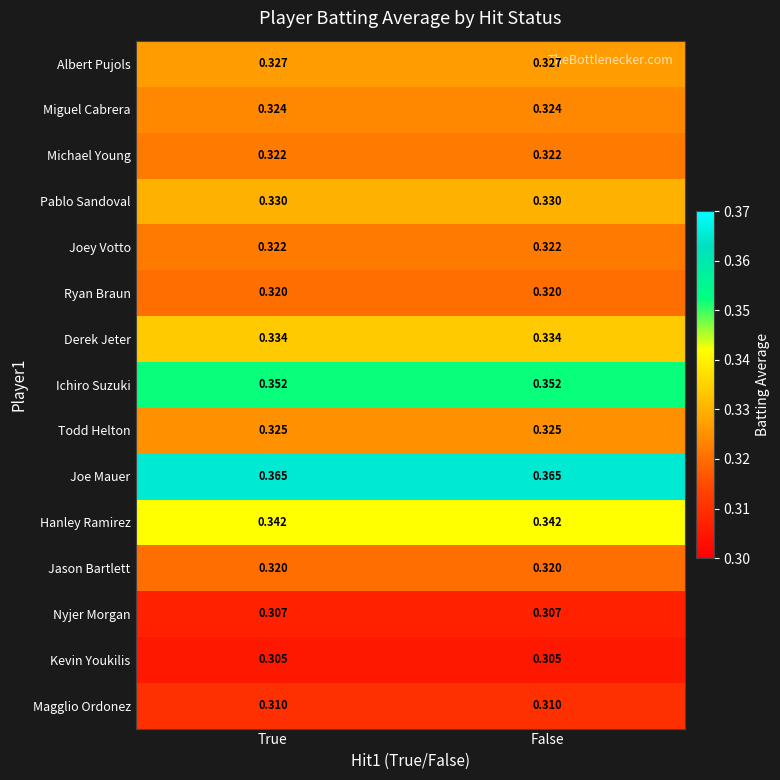

Is the value of Jason Bartlett at True greater than the value of Albert Pujols at True?

No